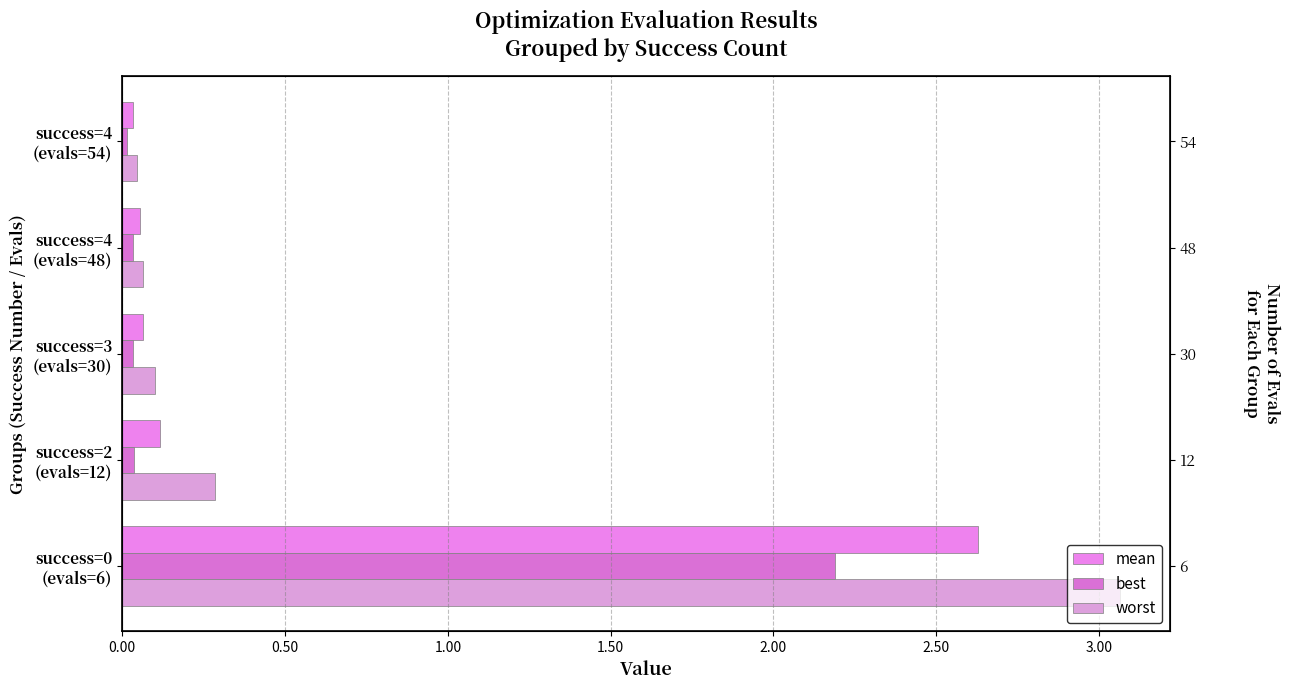

Reading right to left, list all the values displayed in this chart.

mean: 0.0	0.1	0.1	0.1	2.6
best: 0.0	0.0	0.0	0.0	2.2
worst: 0.0	0.1	0.1	0.3	3.1